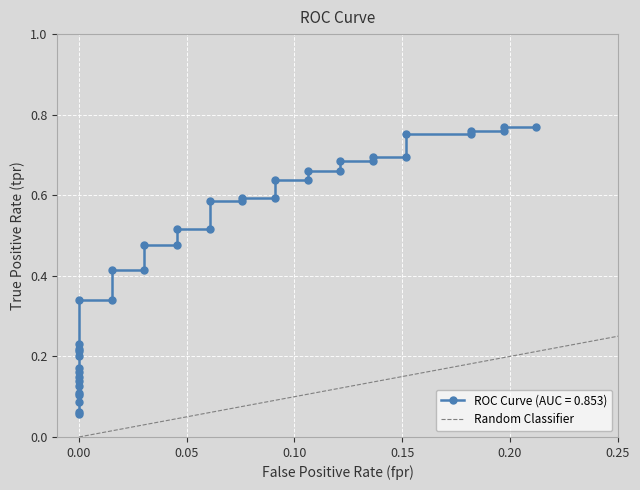

The value at 0.00 is 2. True or false?

False